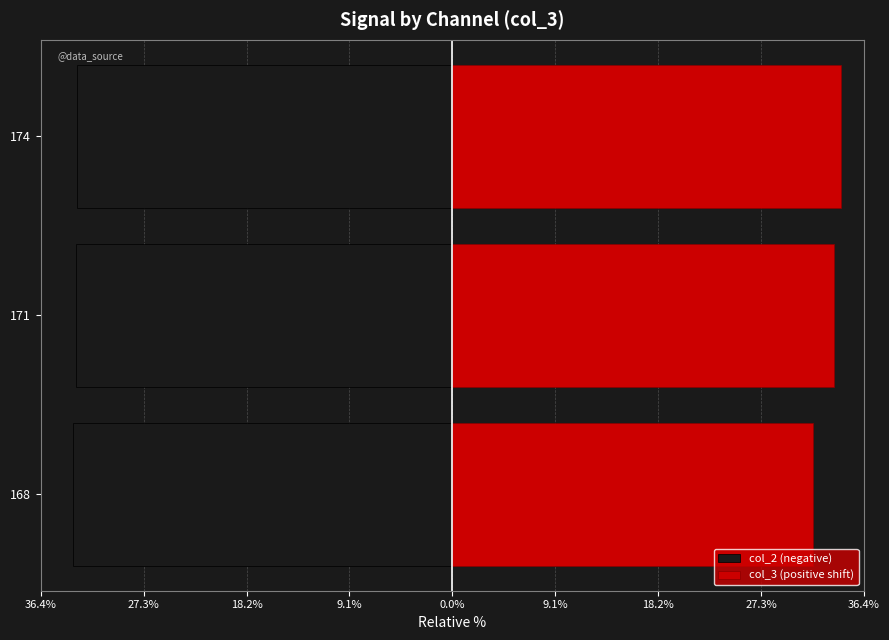

Reading right to left, extract all data points from this chart.

col_2 (negative): -33.2	-33.3	-33.6
col_3 (positive shift): 34.4	33.7	31.9